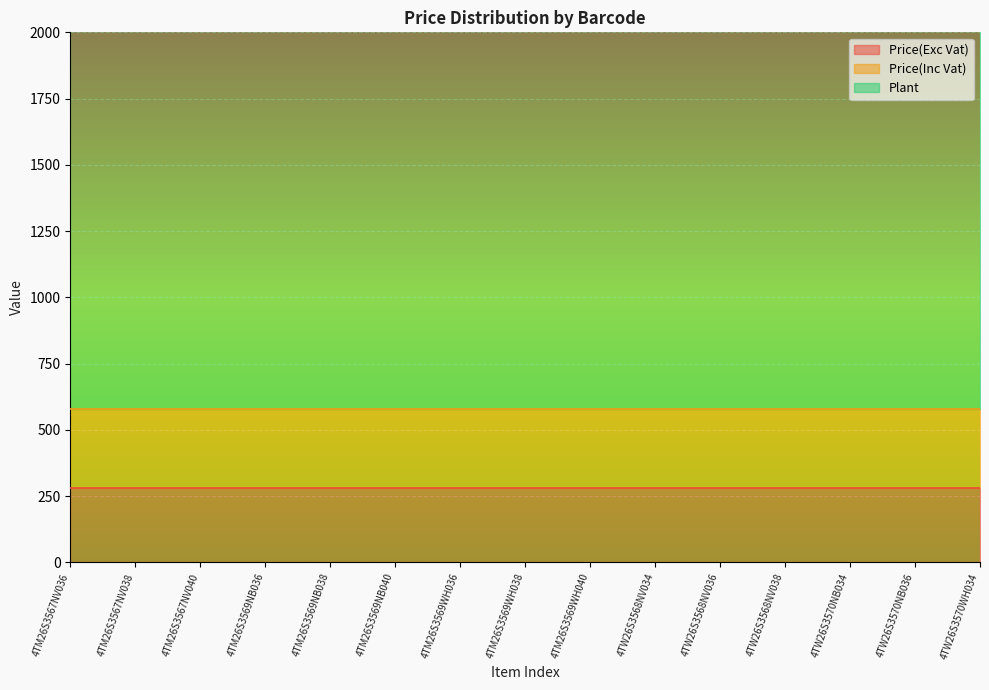

True or false: Price(Inc Vat) and Price(Exc Vat) cross at least once.

False